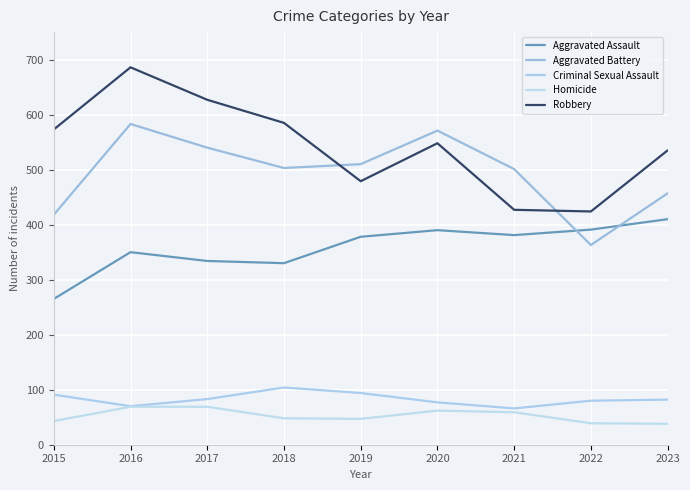

In Robbery, how many points are higher than both neighbors (excluding endpoints)?

2